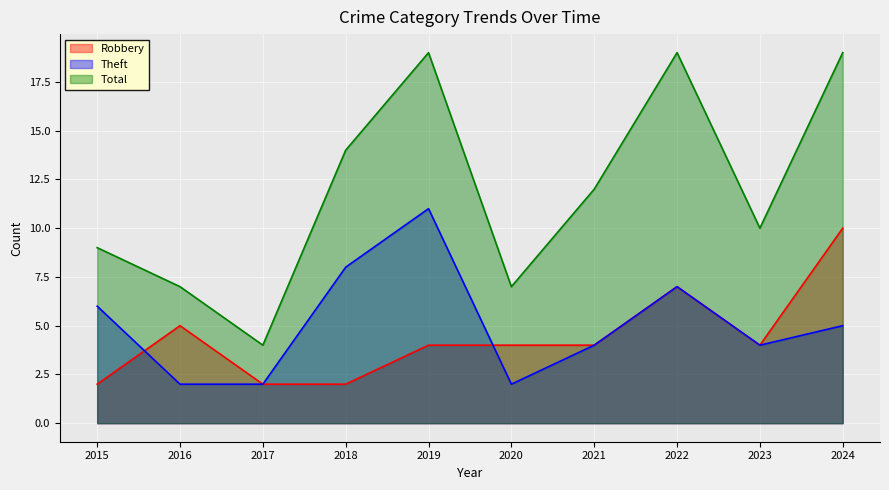

Does the chart display data point markers on the line(s)?

No